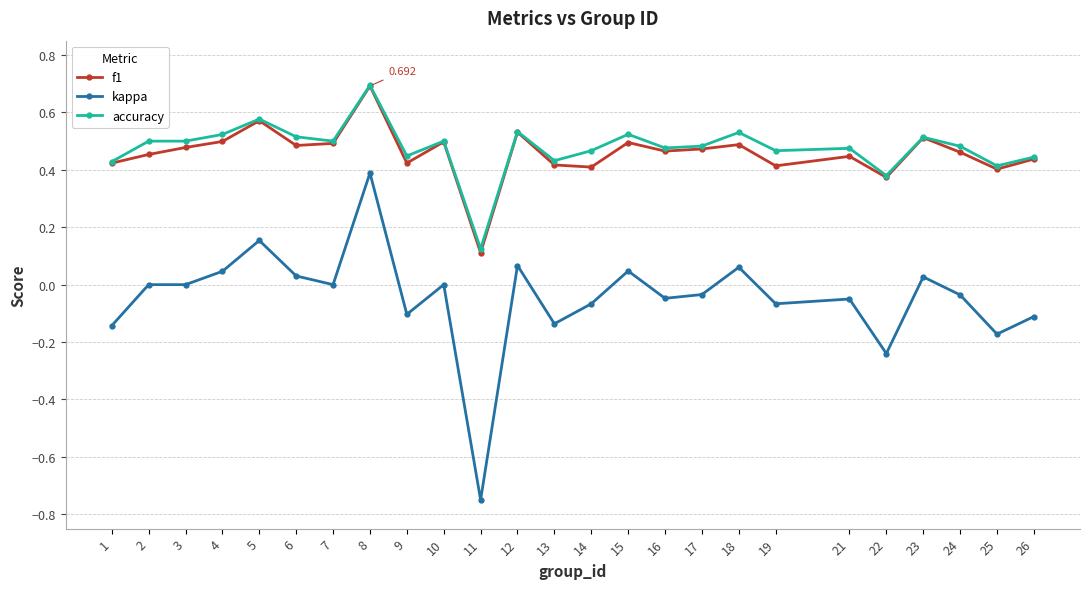

The f1 series shows 0.4 at 9. True or false?

True